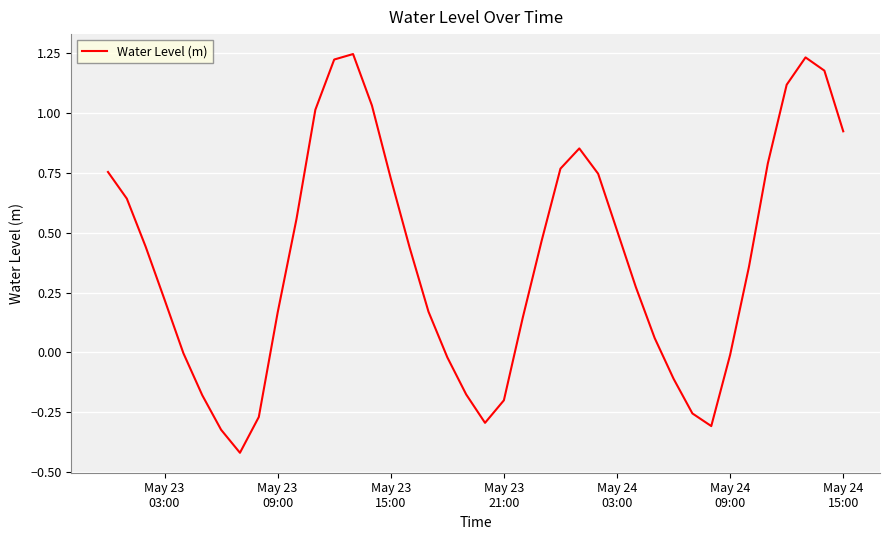

How many interior local peaks (higher than both neighbors) does the data have?

3